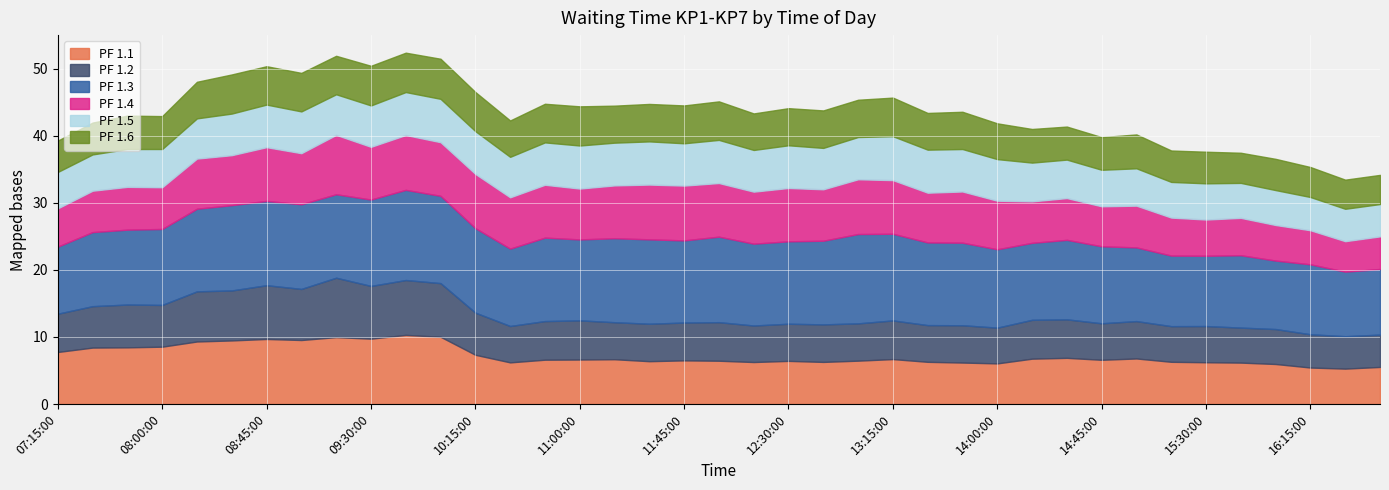

What is the difference between the maximum and minimum values in the PF 1.2 series?

4.0